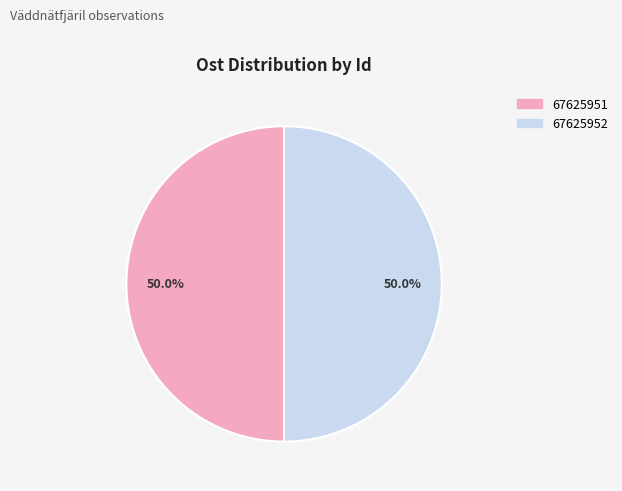

What percentage is the 67625952 slice, to the nearest percent?

50%